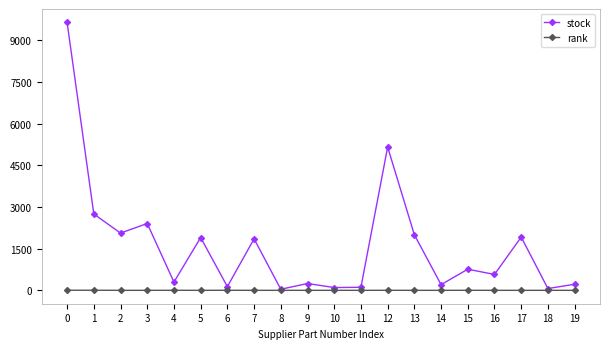

What is the difference between the highest and lowest values at 2?

2061